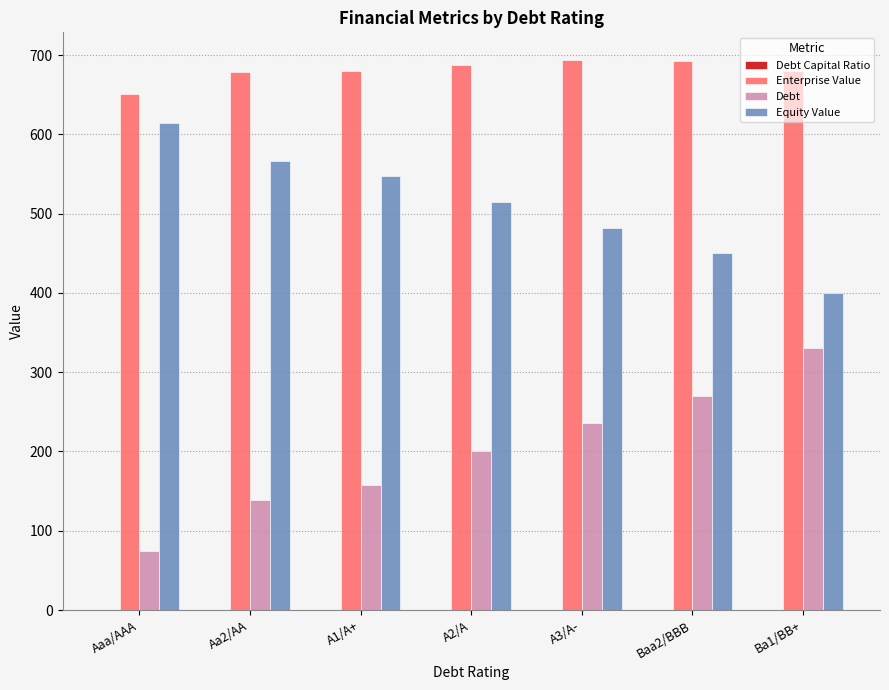

Which series has the largest total across all categories?

Enterprise Value